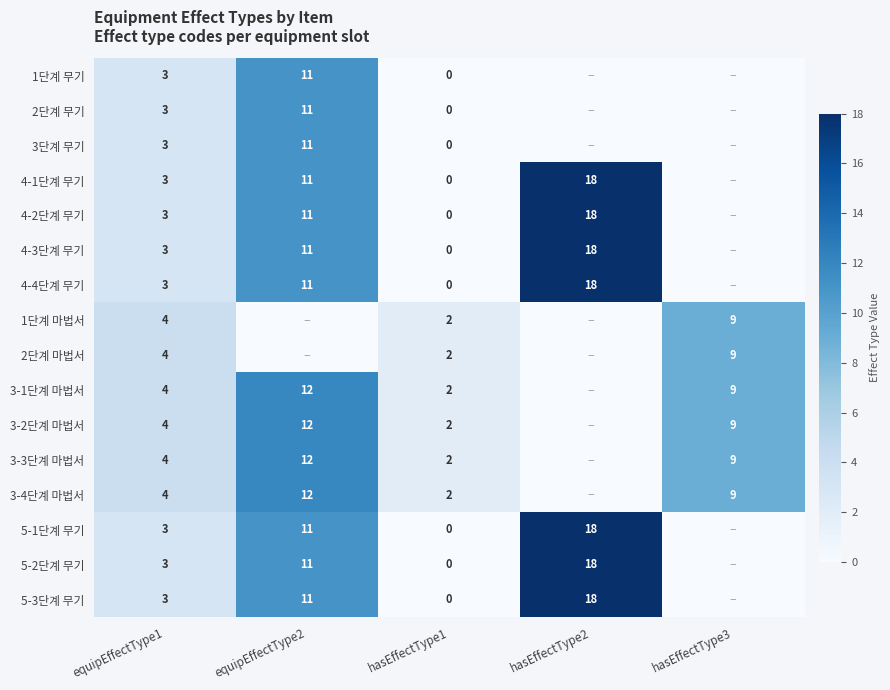

Is it true that 5-3단계 무기 equals 2 at equipEffectType1?

False